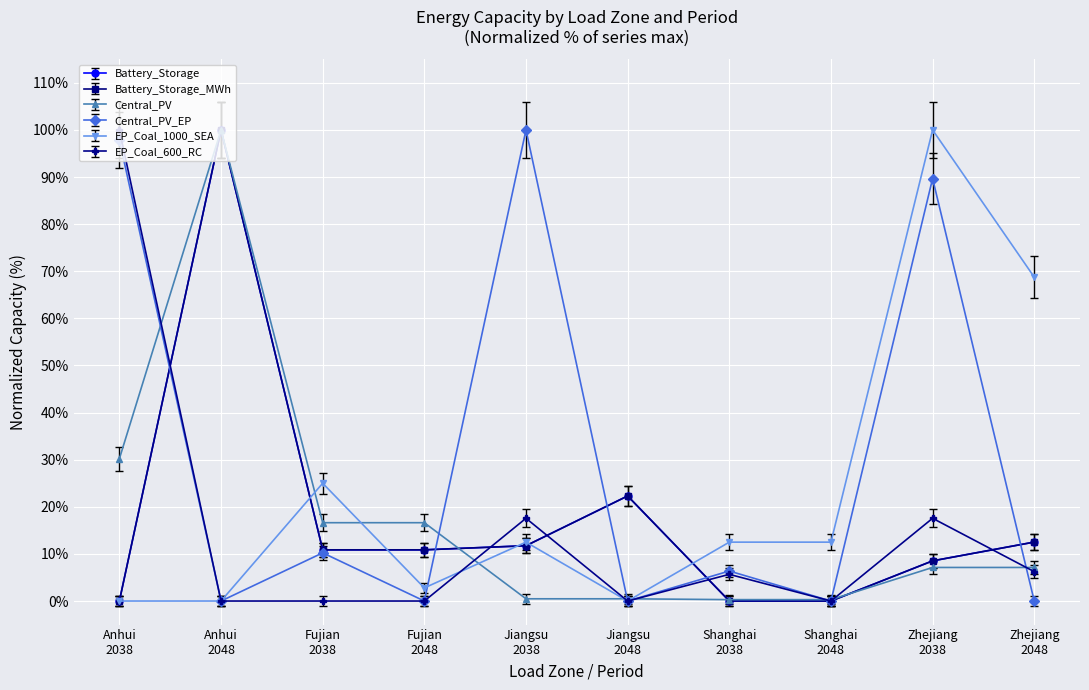

Does the chart display data point markers on the line(s)?

Yes